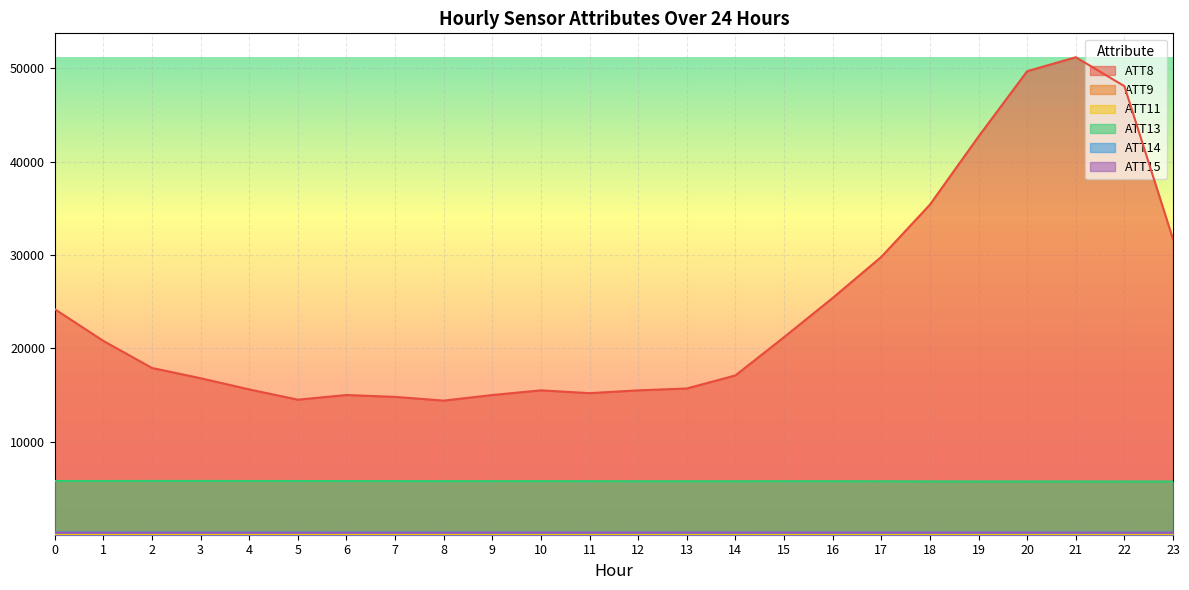

Which series changed the most between 0 and 22?

ATT8